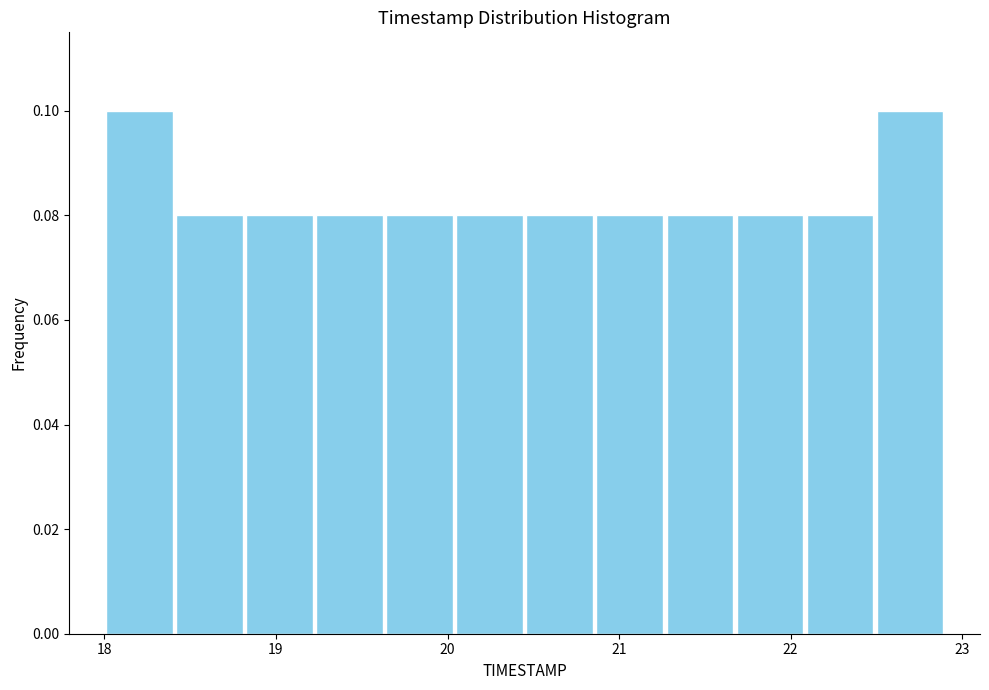

Reading left to right, list every bar in this chart as the range it spans on the x-axis followed by its height. Neither the bar edges nor the heights are printed on the chart, so give them approximately, as read against the axes.

18.0 to 18.4: 0.10
18.4 to 18.8: 0.08
18.8 to 19.2: 0.08
19.2 to 19.6: 0.08
19.6 to 20.0: 0.08
20.0 to 20.5: 0.08
20.5 to 20.9: 0.08
20.9 to 21.3: 0.08
21.3 to 21.7: 0.08
21.7 to 22.1: 0.08
22.1 to 22.5: 0.08
22.5 to 22.9: 0.10